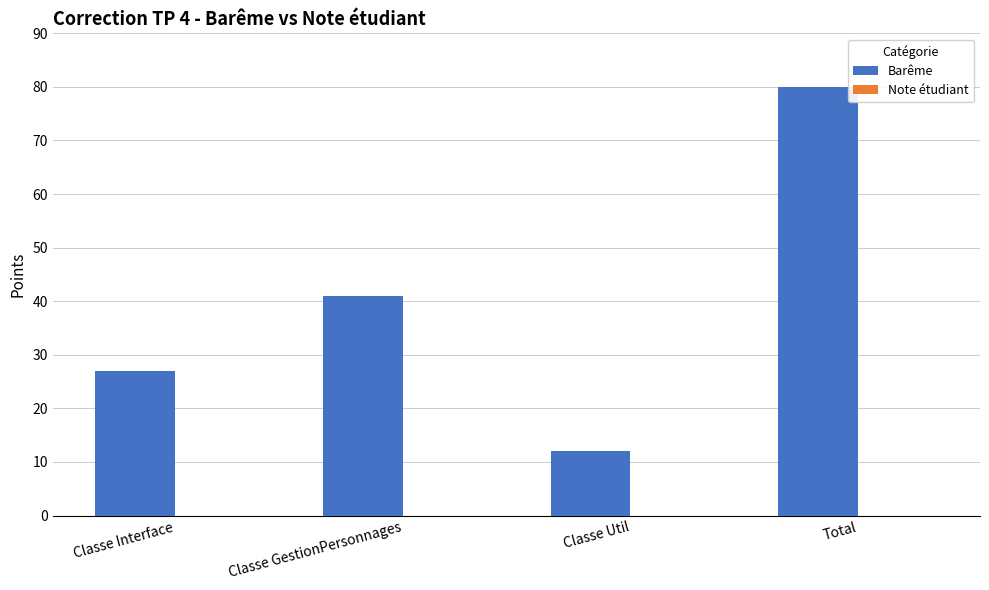

Approximately how many times larger is the value at Classe Interface compared to Classe GestionPersonnages?

0.7